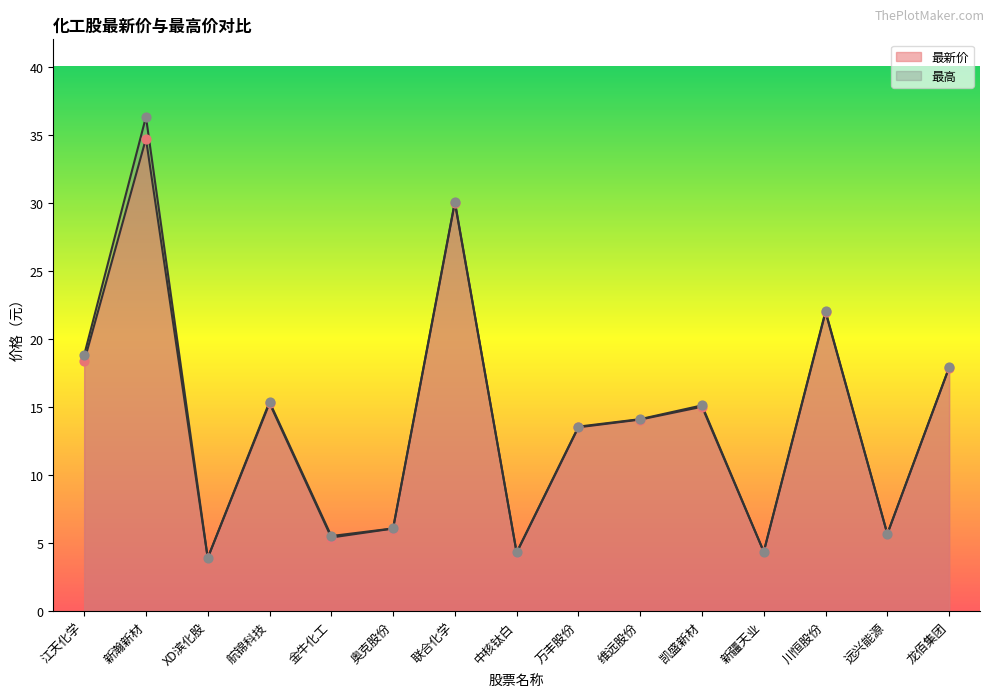

Which series contains the lowest Y value?

最新价